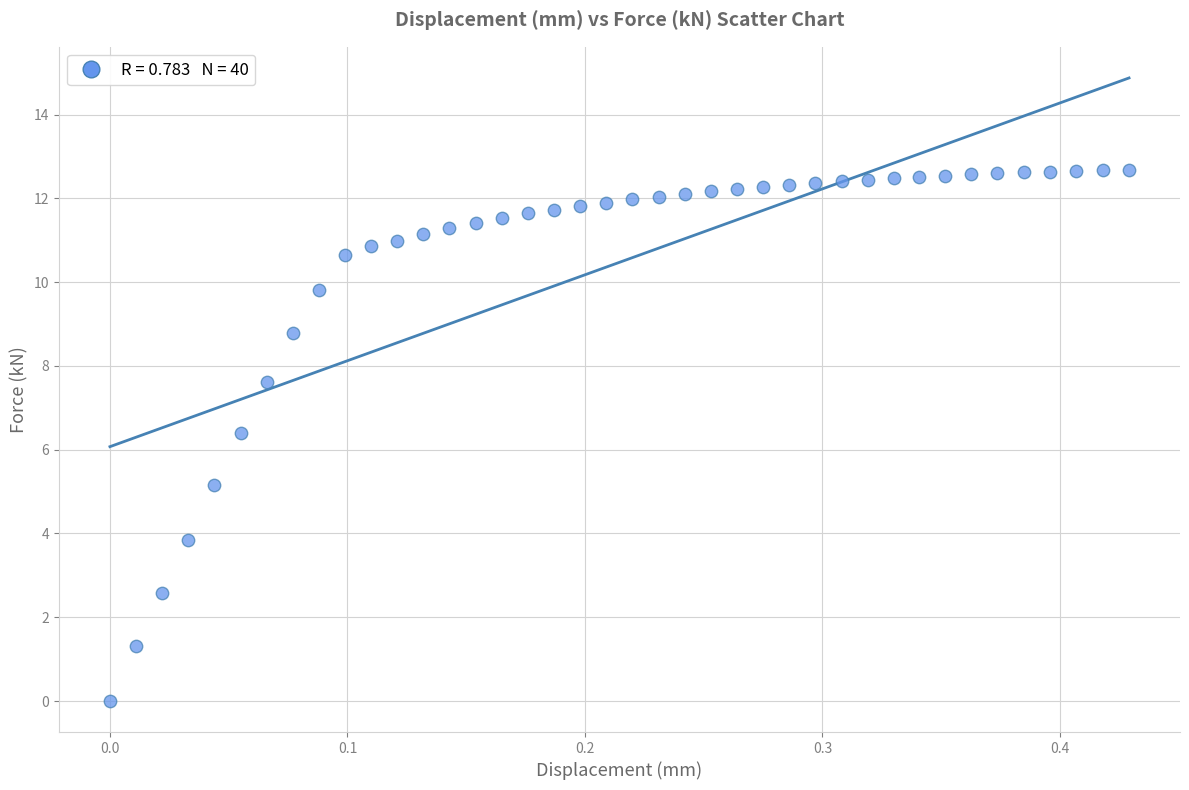

What Y value in the scatter plot is closest to 6?

6.4